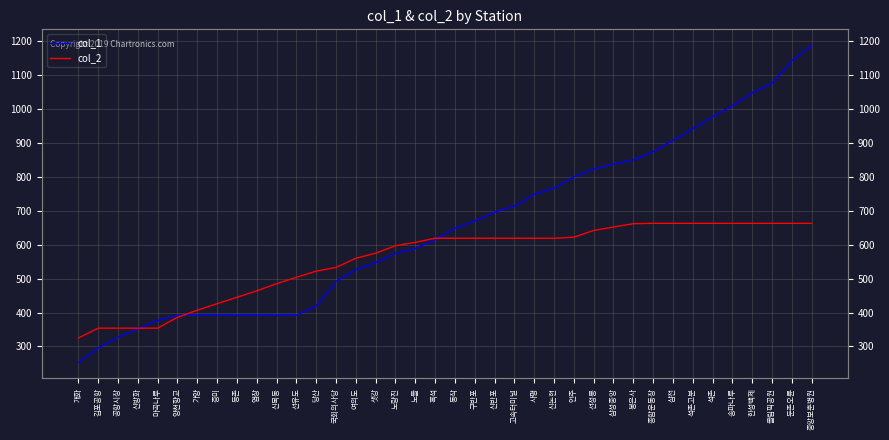

What are all the series names shown in the legend?

col_1, col_2